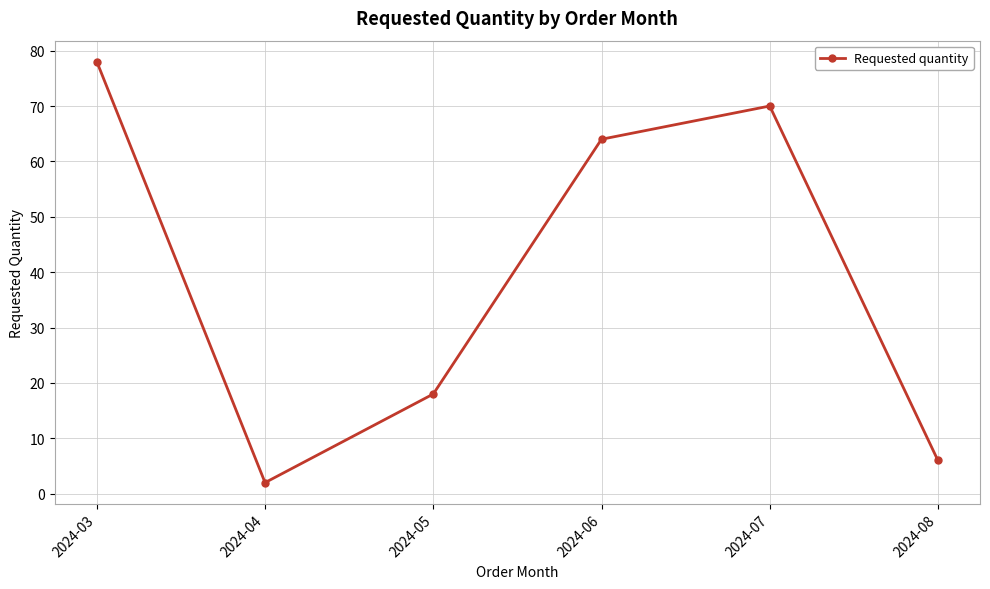

Where is the first local maximum?

2024-07